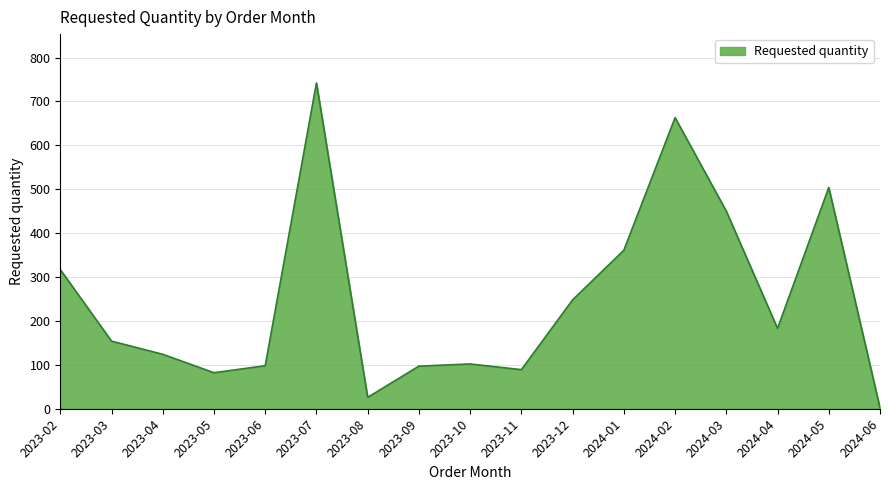

Which category has the highest value across all series?

2023-07